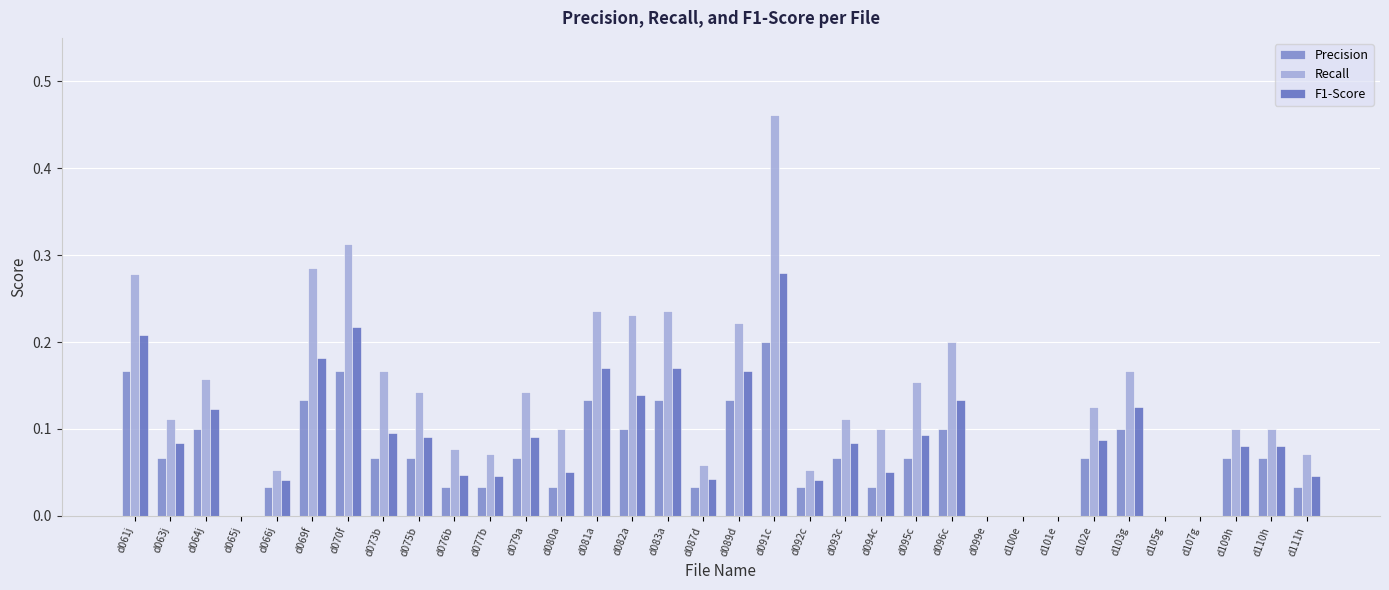

At which label does Recall reach its peak?

d091c